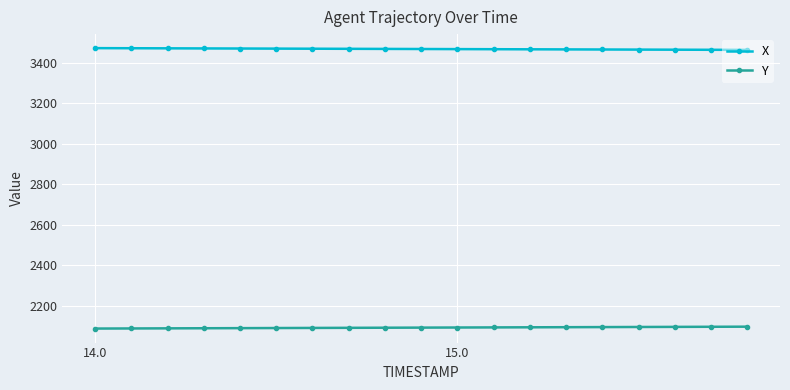

What is the value of the X point at the 8th from the left?

3468.0